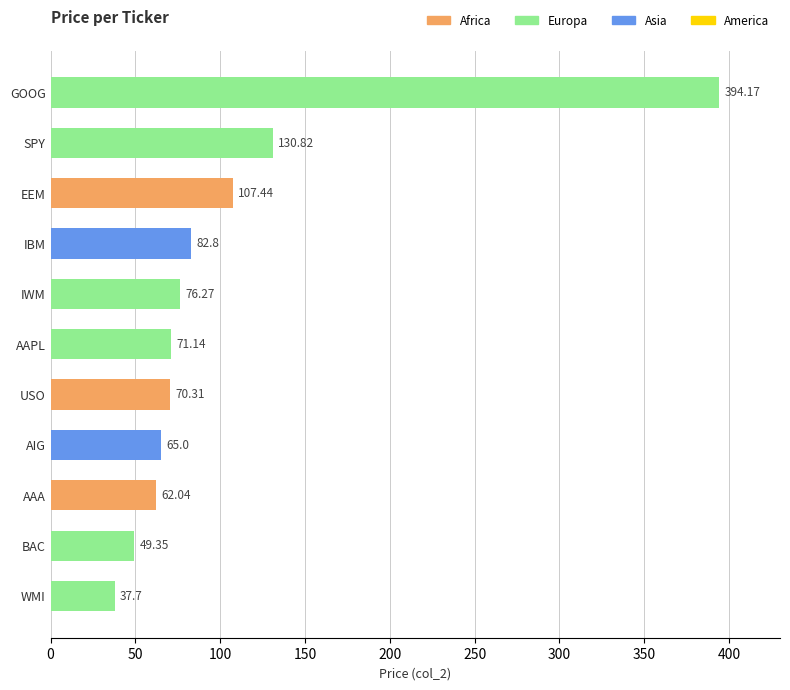

Does the chart contain stacked bars?

No